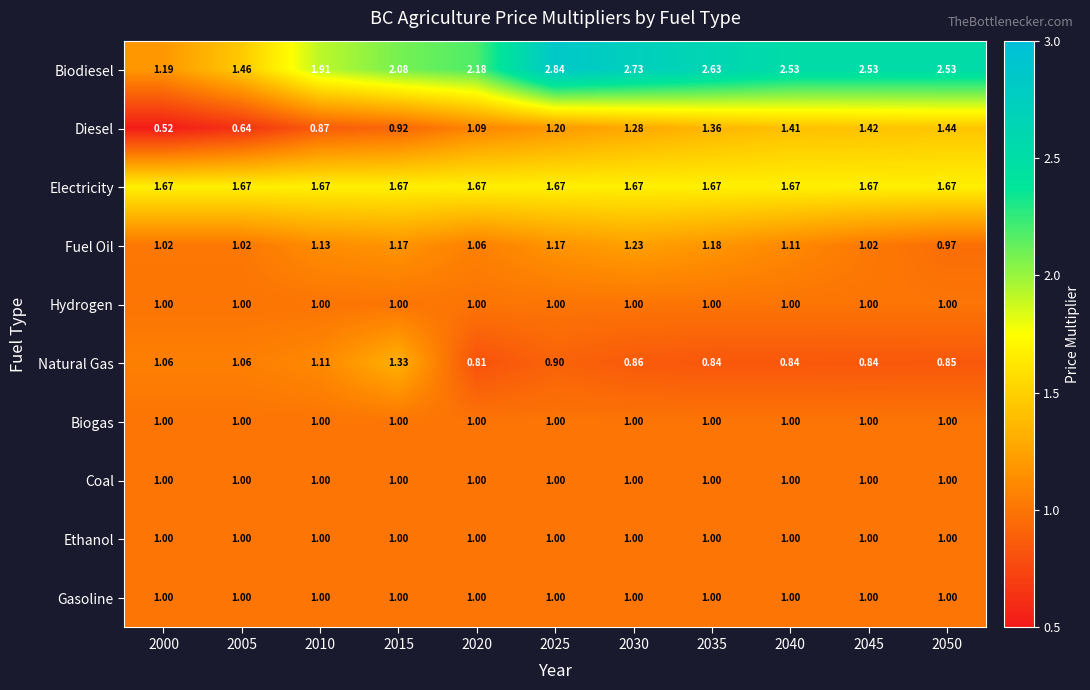

Which series has the largest total across all categories?

Biodiesel